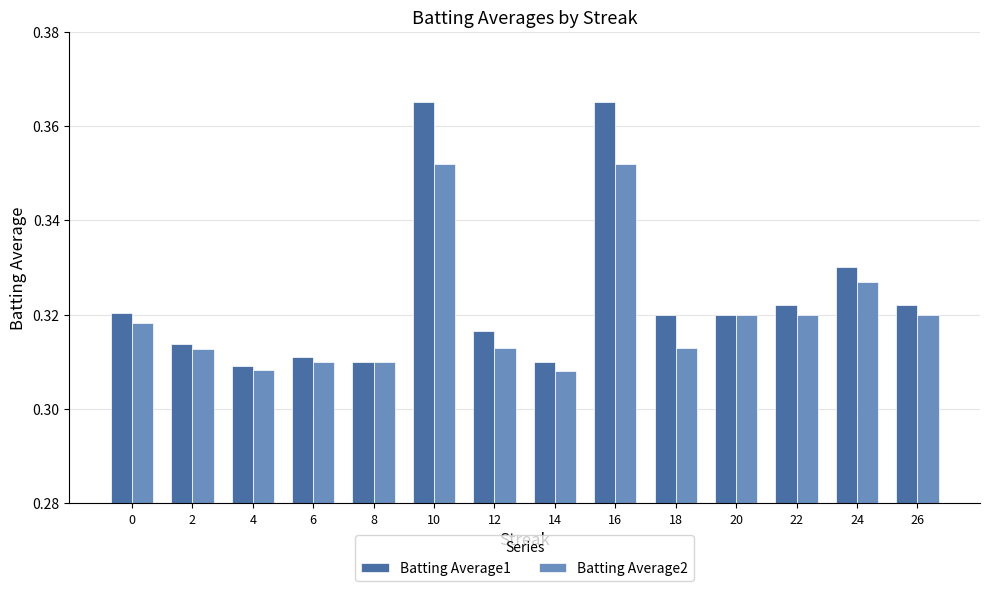

Count the Batting Average1 values in the range 0 to 1.

14